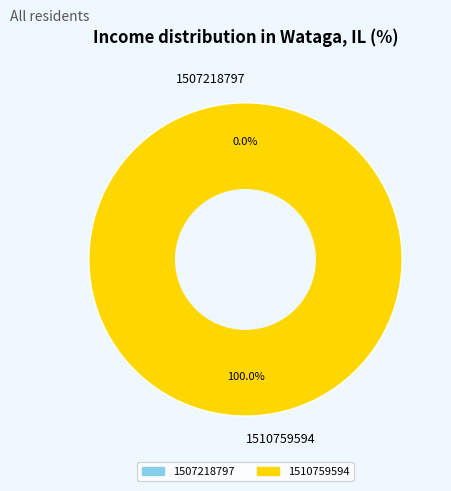

Rank the categories by value from highest to lowest.

1510759594, 1507218797